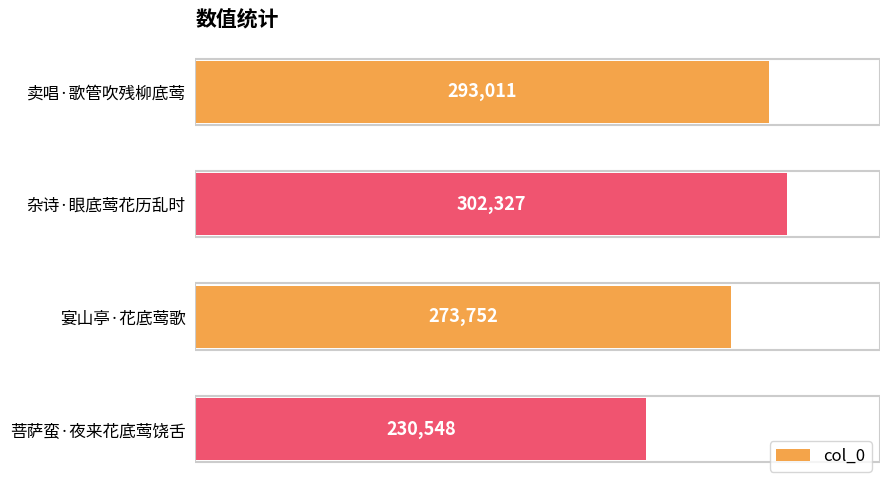

How many values are between 273752 and 302327?

3